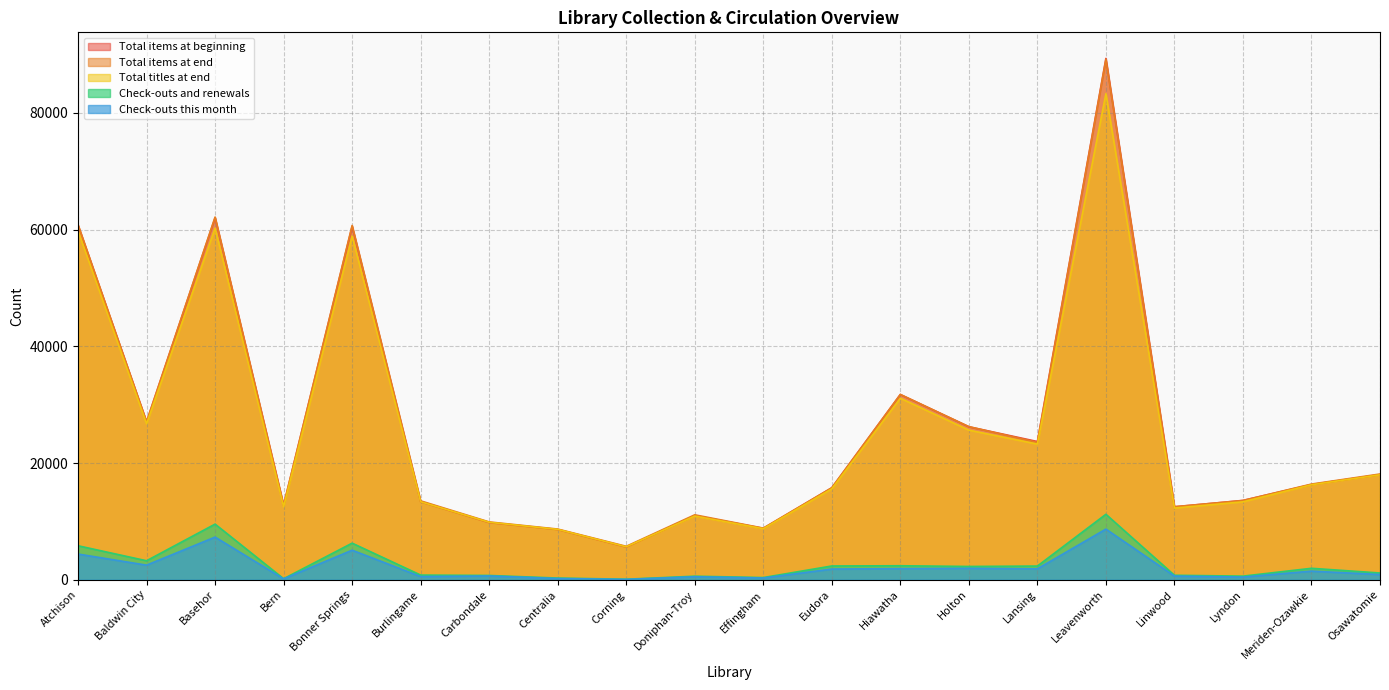

The Total titles at end series shows 16271 at Meriden-Ozawkie. True or false?

True